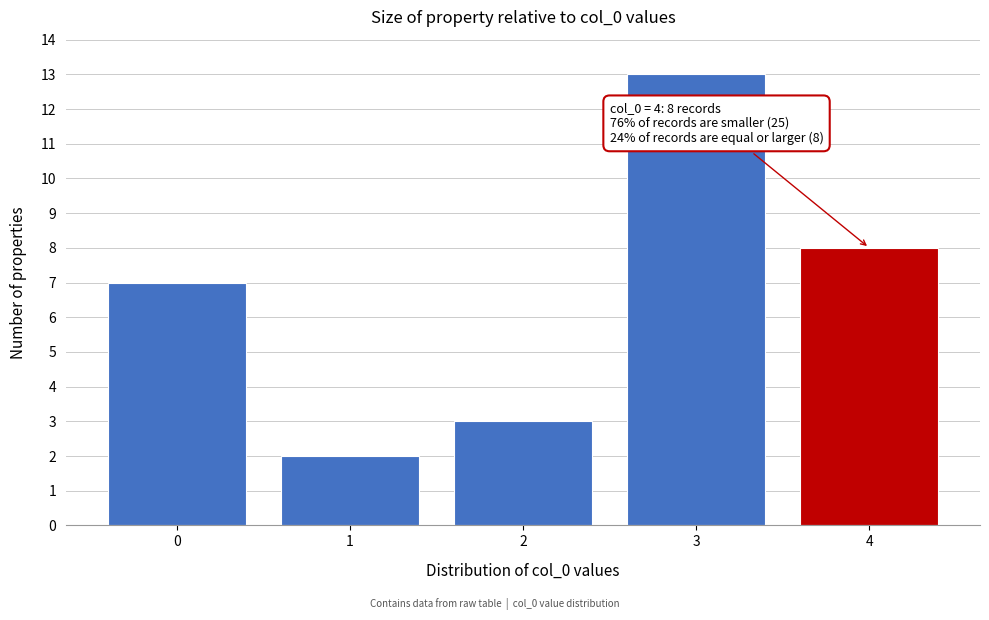

Reading left to right, what are all the values shown in this chart?

0=7	1=2	2=3	3=13	4=8